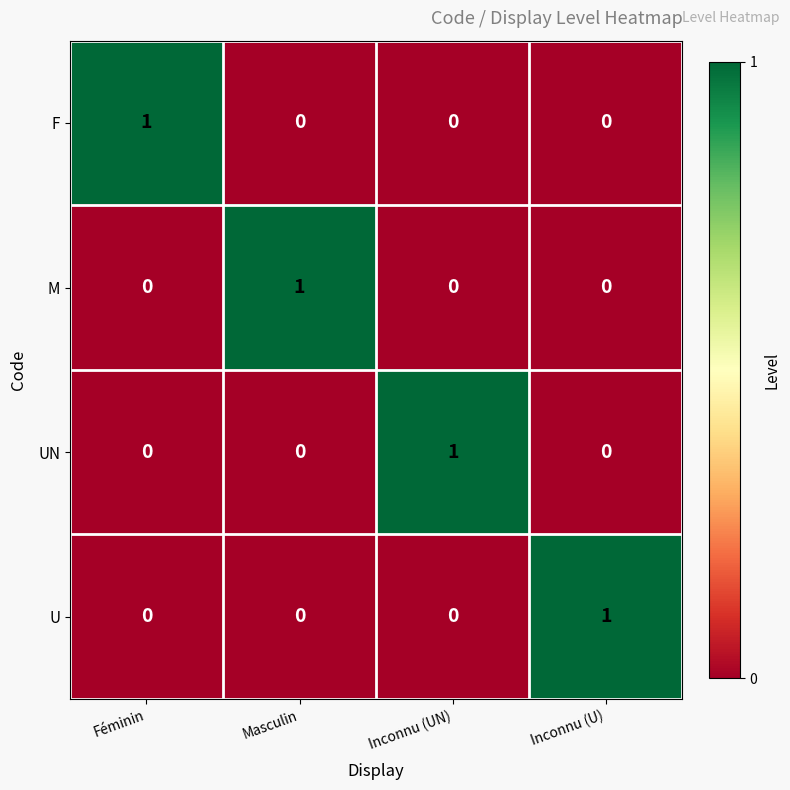

At which label does UN reach its peak?

Inconnu (UN)